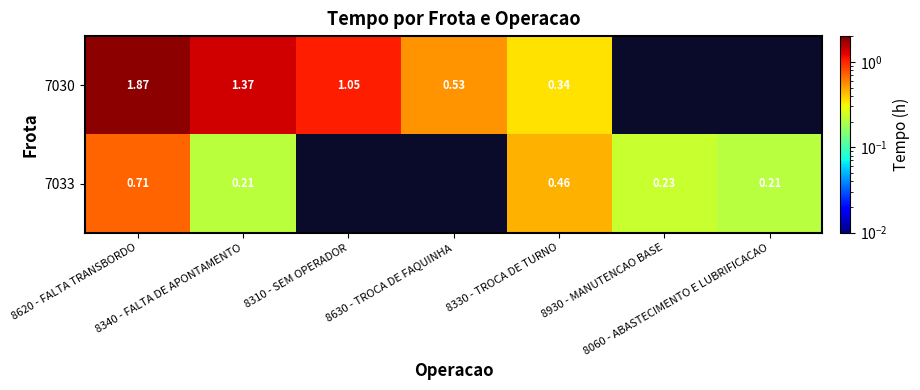

How many values in 7030 are above zero?

5